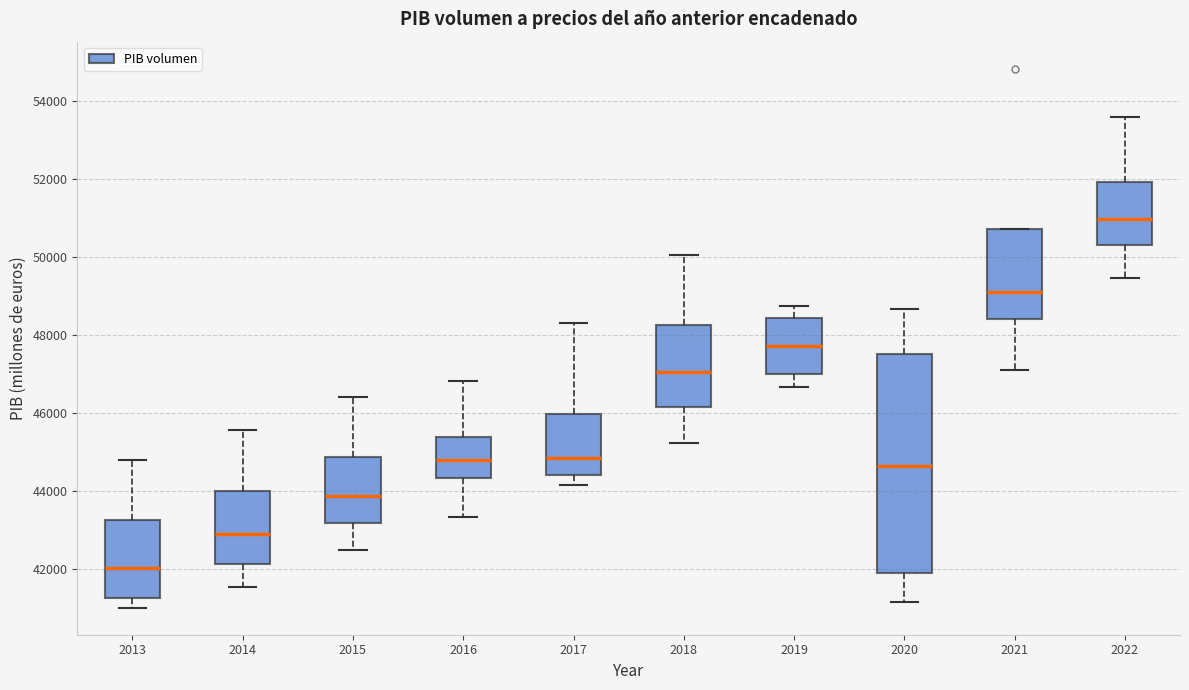

Where does the lower whisker of the box at x = 2016 end on the y-axis? The values are not printed on the chart, so give them approximately, as read against the axis.

43400